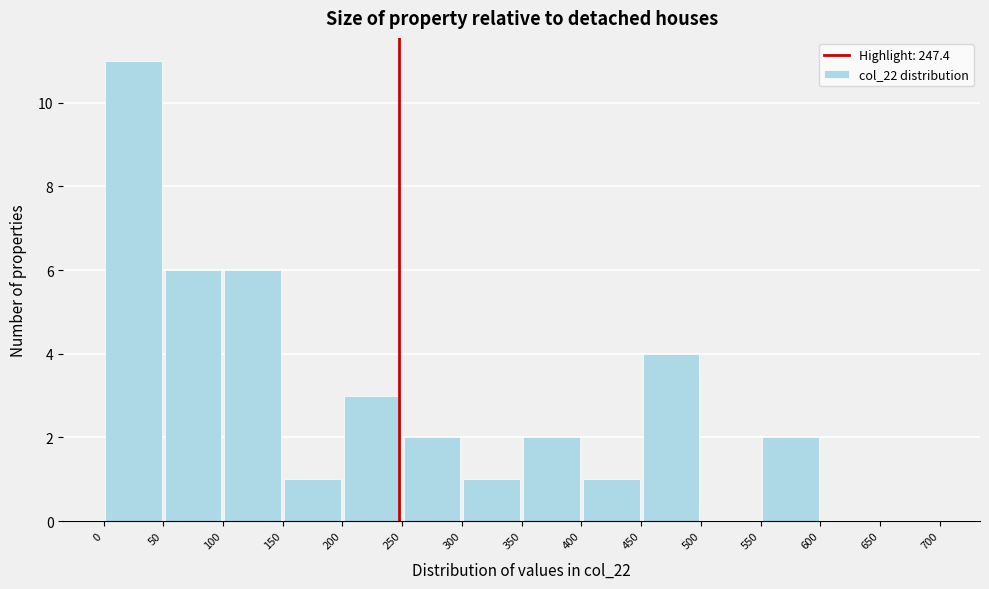

Which range on the x-axis has the tallest bar?

0 to 50